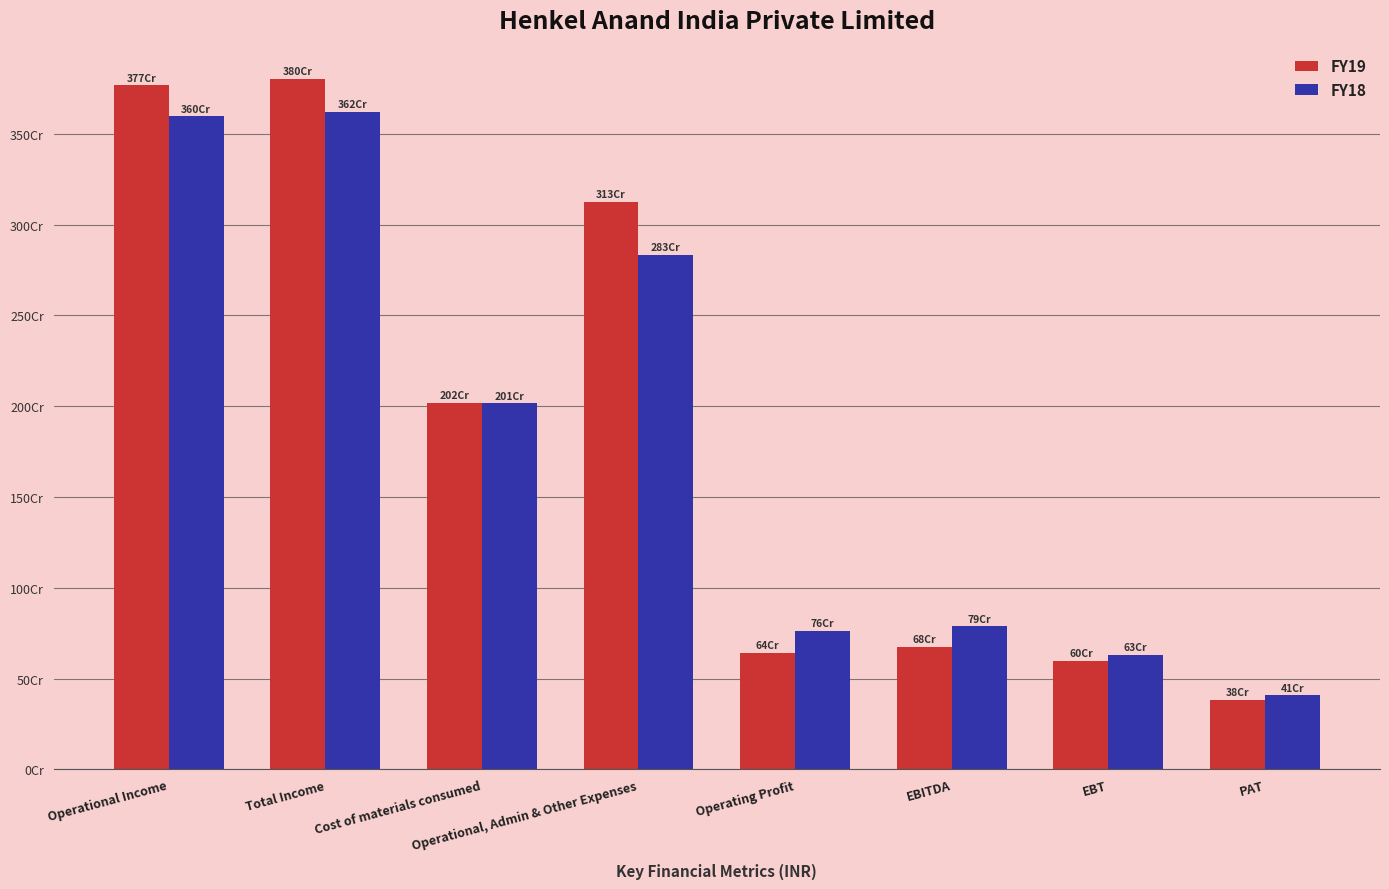

Is the value of FY18 at EBT greater than the value of FY19 at Cost of materials consumed?

No